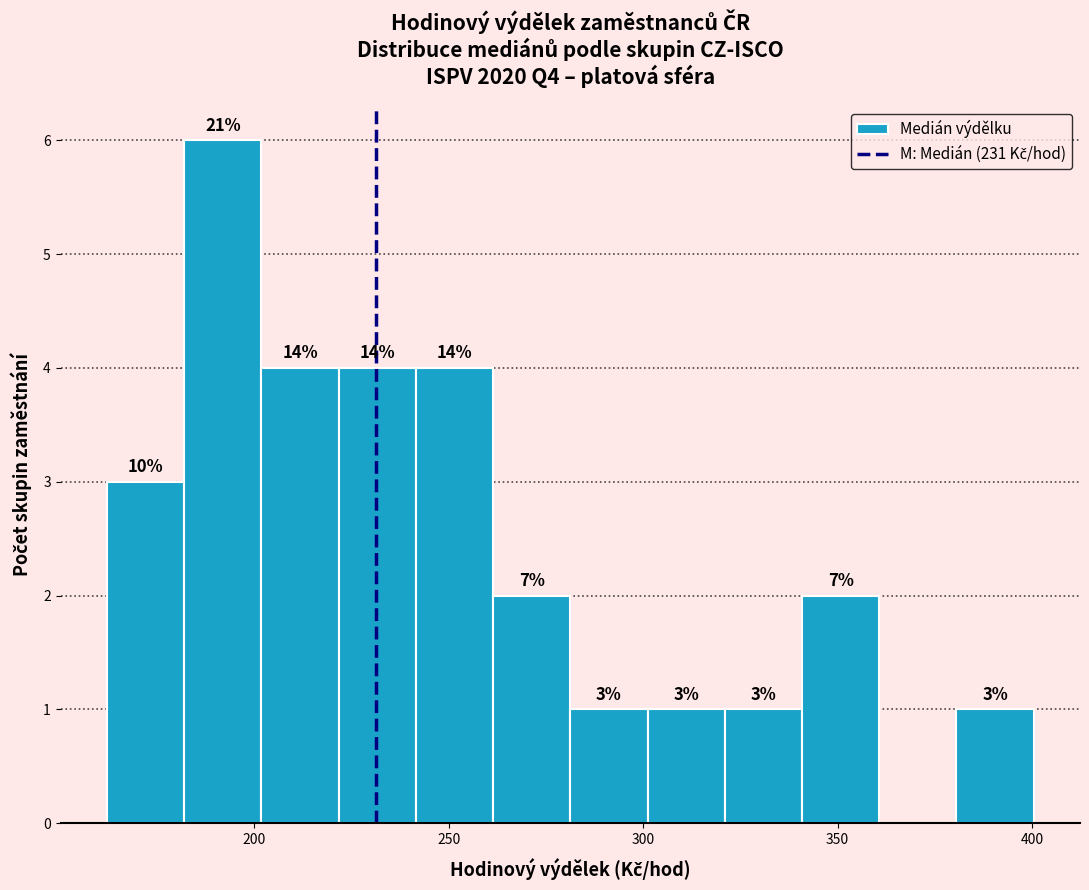

Around what value on the x-axis is the tallest bar? Give the approximate position of its centre, as read against the axis.

190